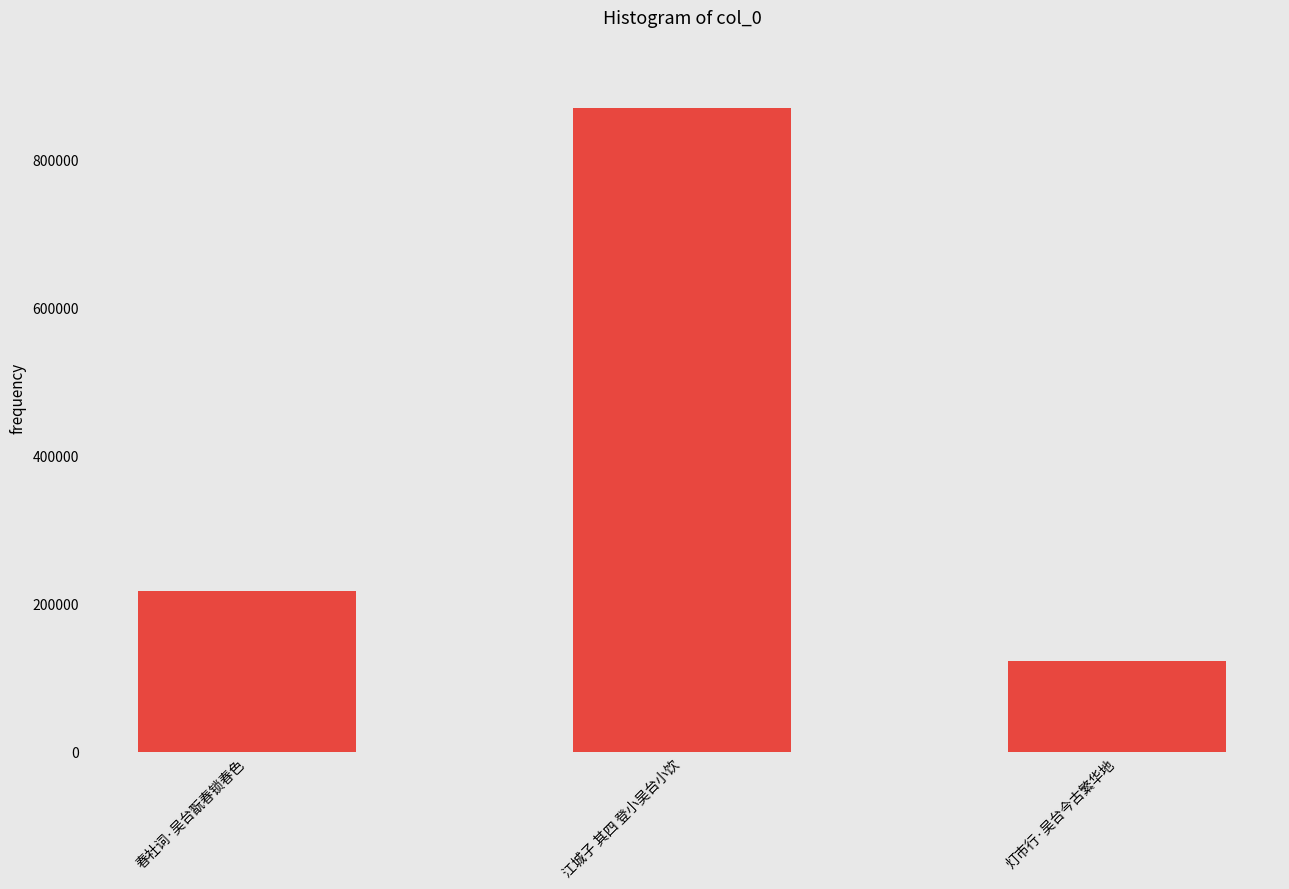

Reading left to right, extract all data points from this chart.

216768	868895	122322